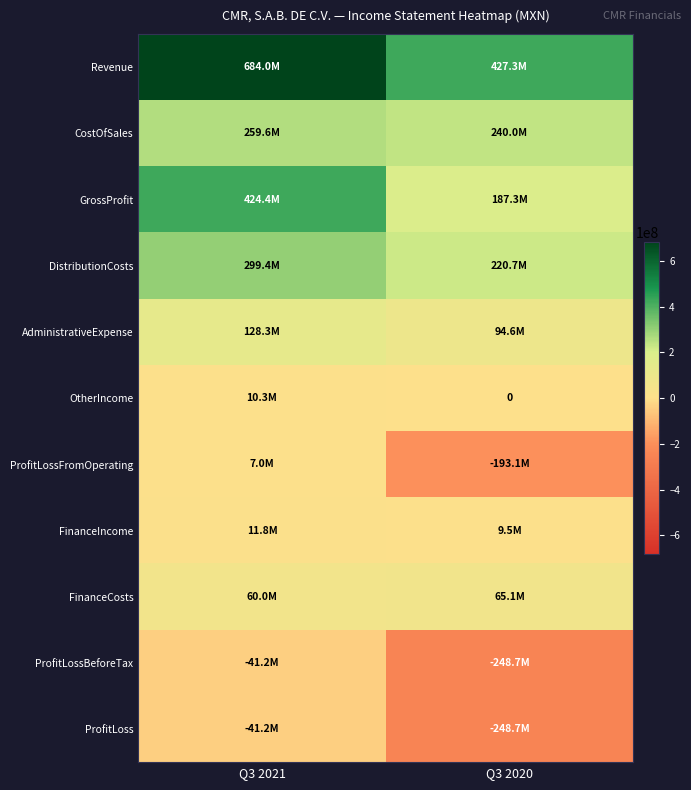

What is the smallest value displayed?

-248658000